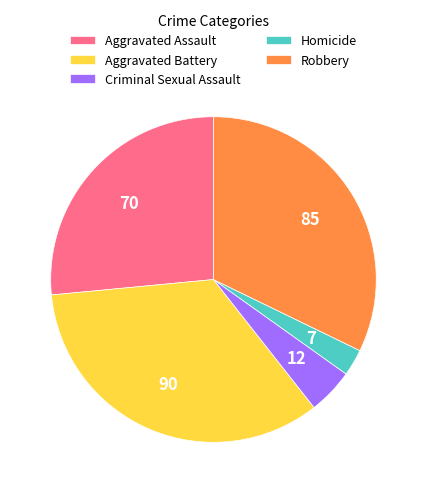

What is the smallest slice in the pie chart?

Homicide